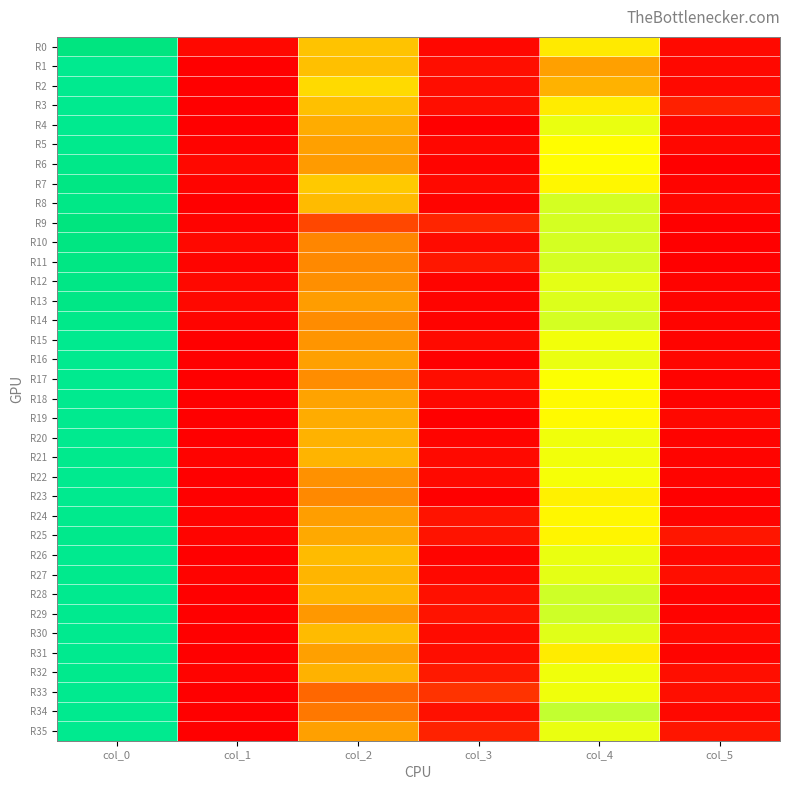

Rank the series by their maximum value, from highest to lowest.

R9, R0, R10, R7, R11, R12, R13, R8, R6, R14, R25, R5, R21, R24, R27, R32, R1, R2, R3, R4, R15, R16, R17, R18, R19, R20, R22, R23, R26, R28, R29, R30, R31, R33, R34, R35